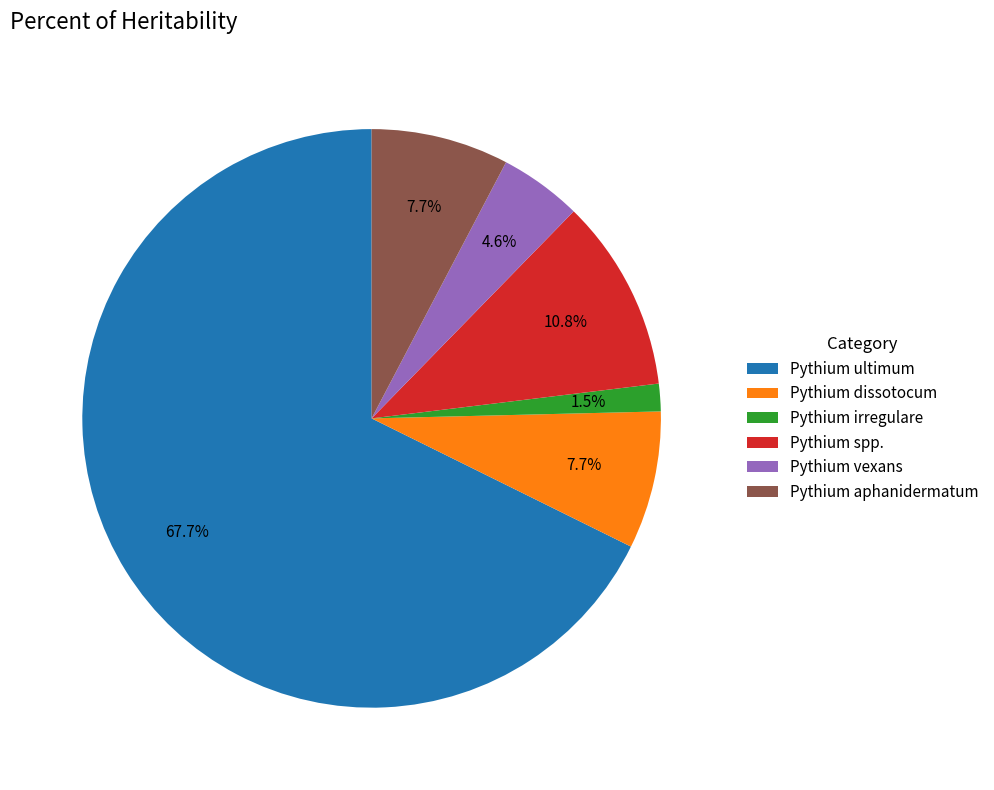

How much of the chart is everything except Pythium aphanidermatum?

92.3%